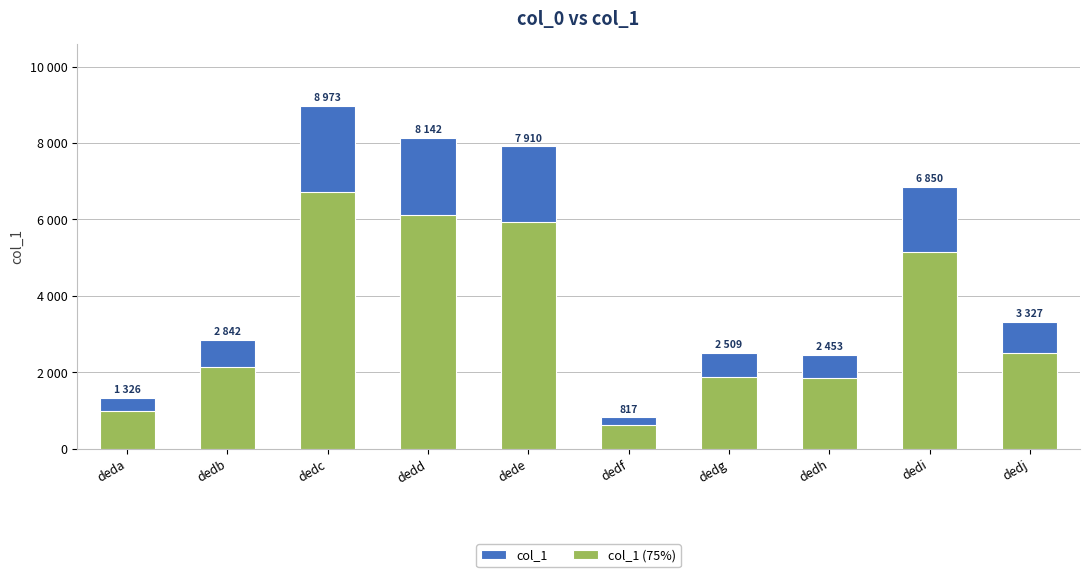

True or false: col_1 (75%) has a value of 8179.2 at dedi.

False